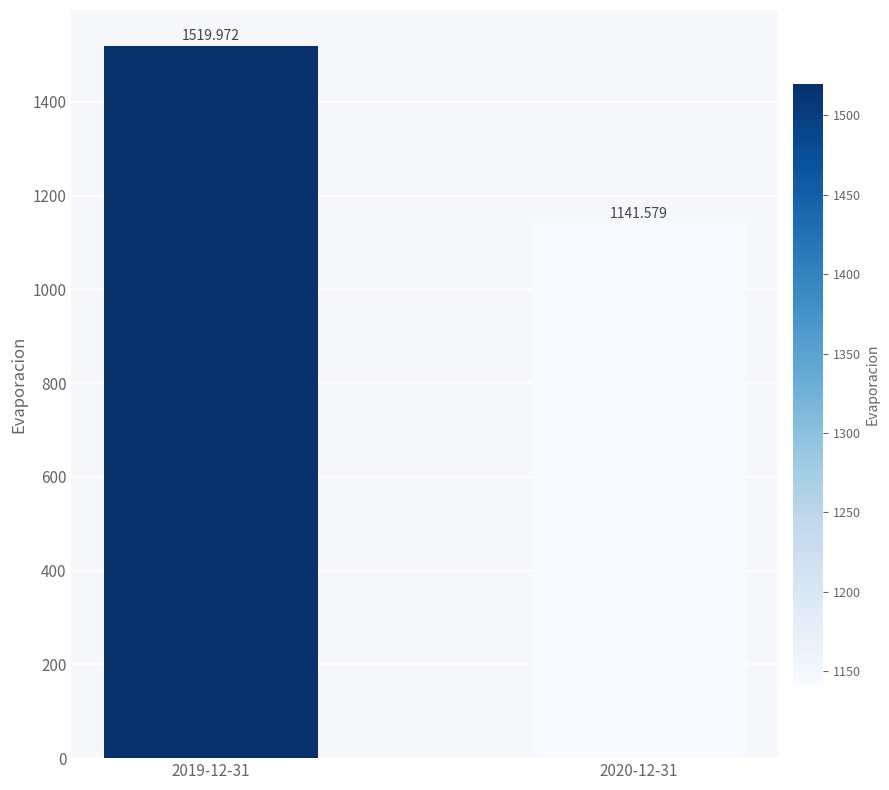

Reading left to right, list all the values displayed in this chart.

1520.0	1141.6